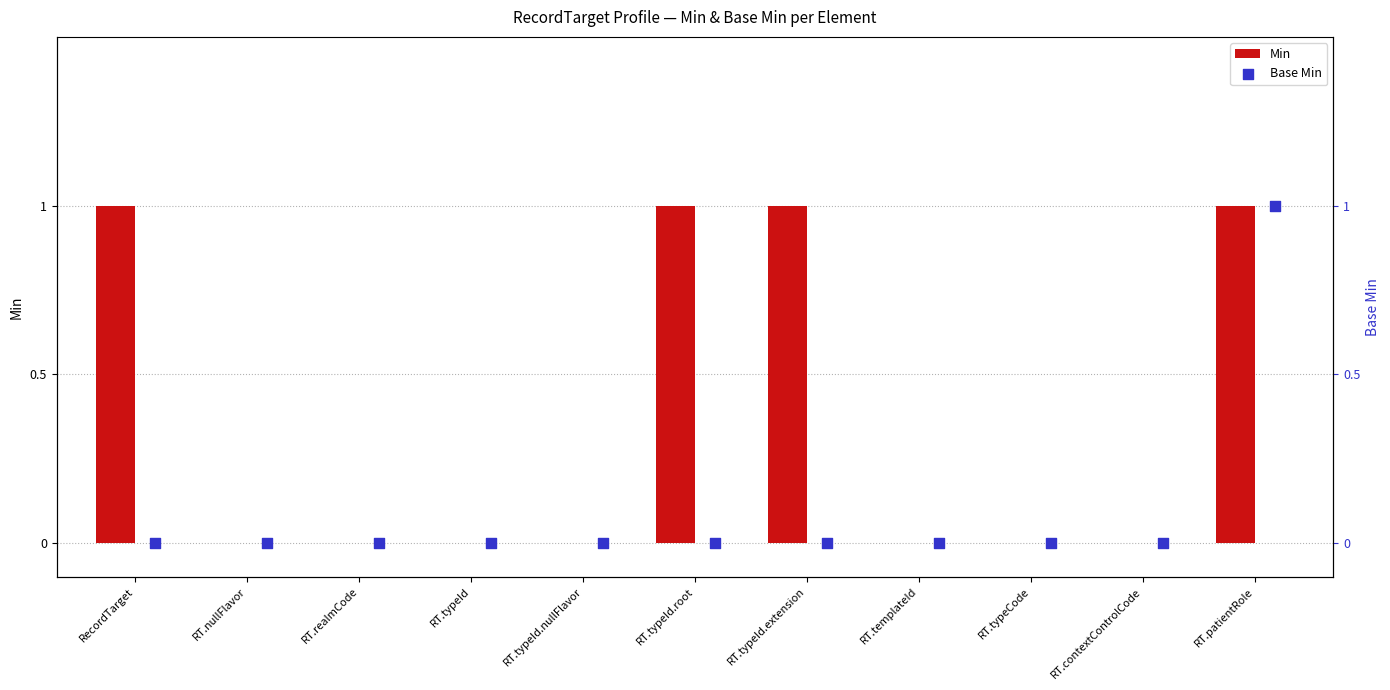

Which series contains the lowest Y value?

Min